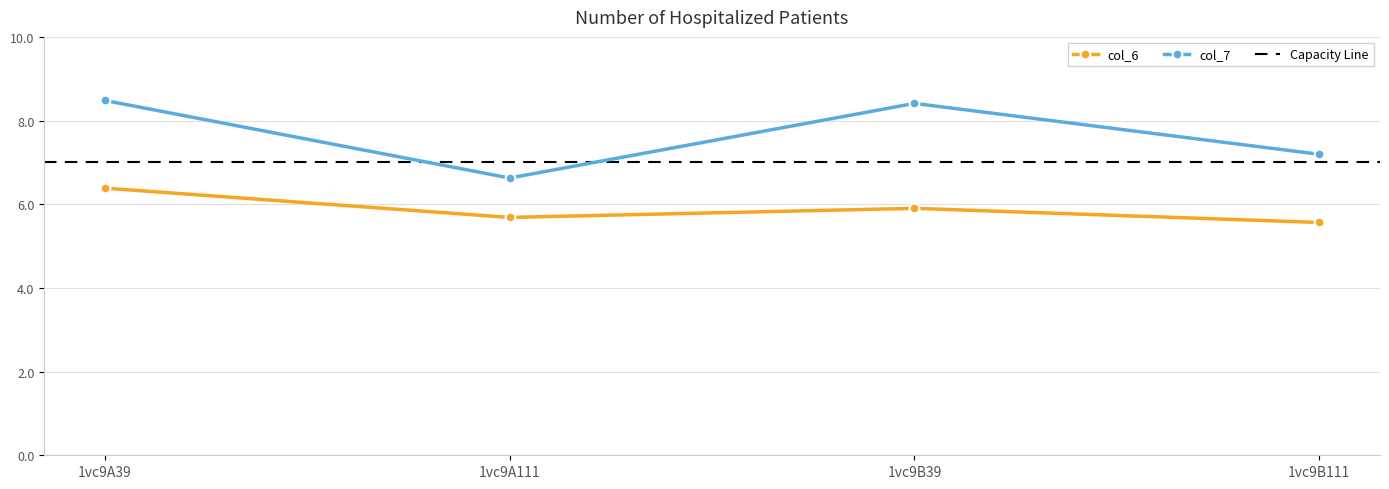

What is the value of the col_7 point at the 4th from the left?

7.2